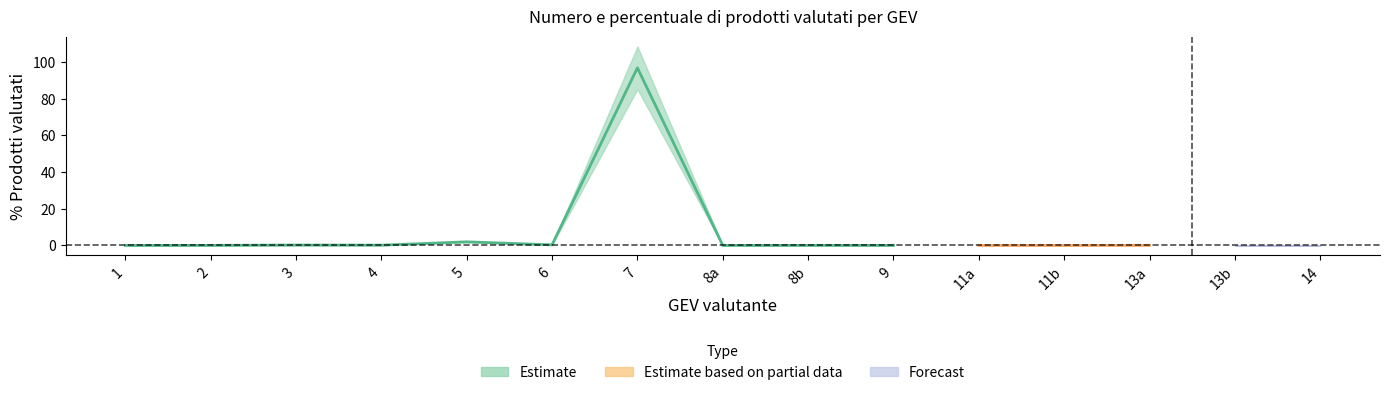

Rank the categories by value from highest to lowest.

7, 5, 6, 3, 4, 13a, 2, 8b, 9, 13b, 8a, 11a, 1, 11b, 14